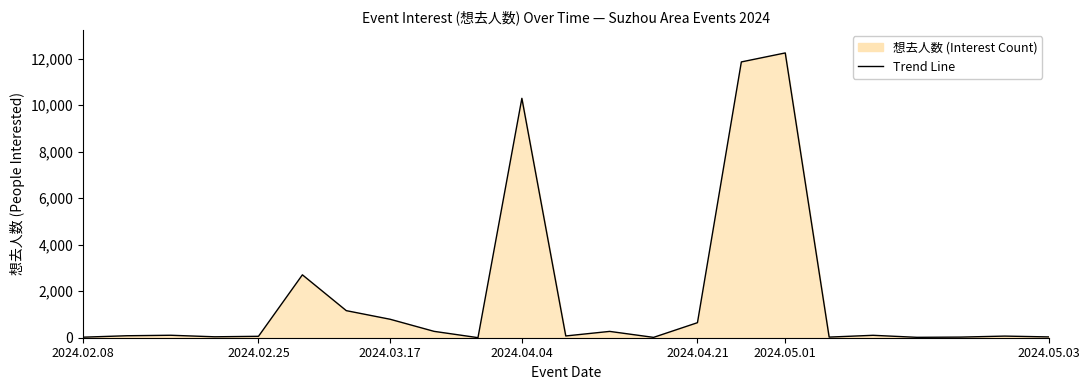

What is the difference between the maximum and minimum values?

12250